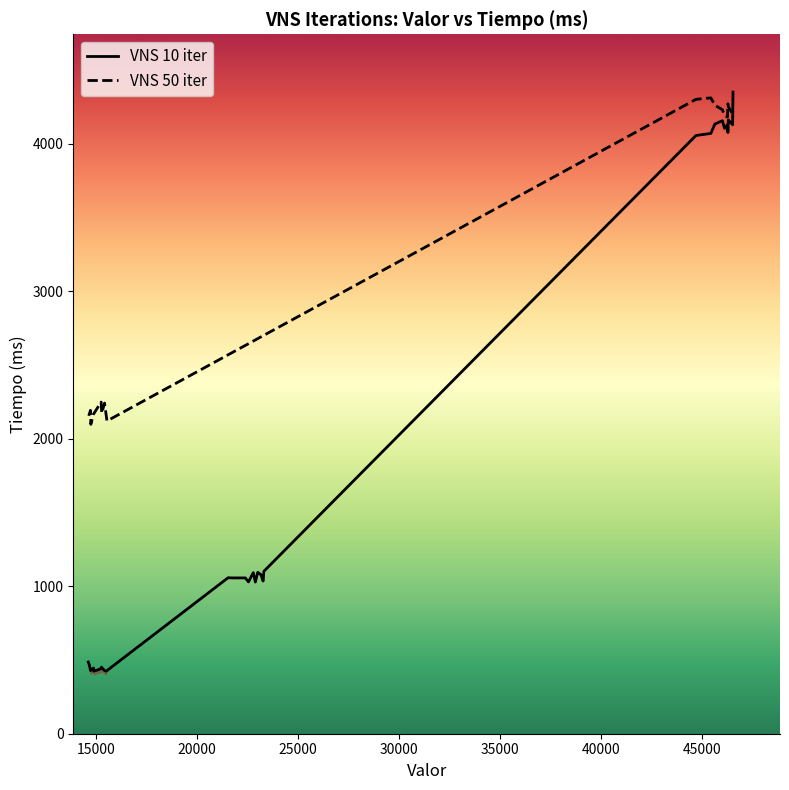

What is the maximum value for VNS 10 iter?

4349